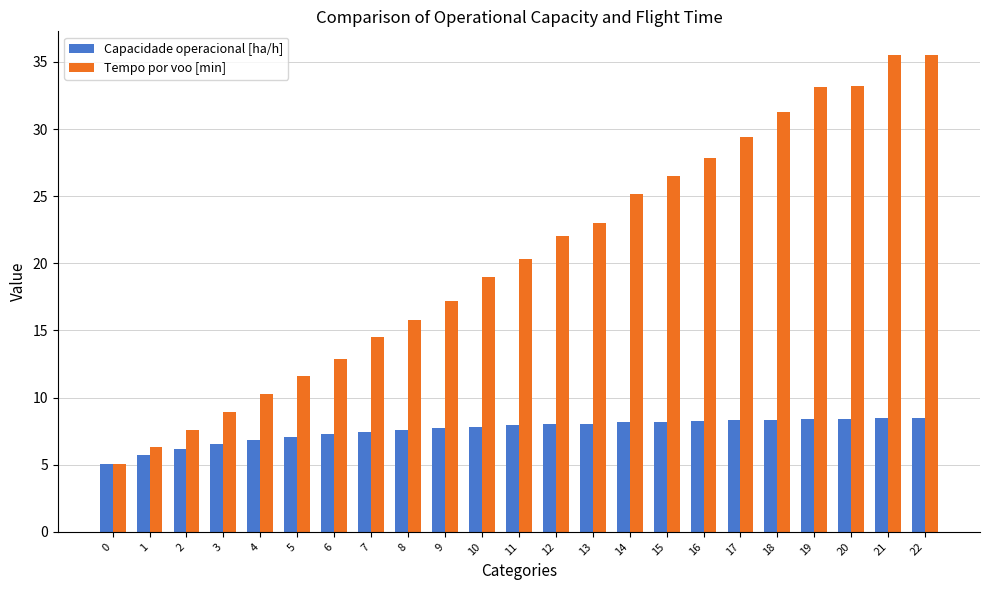

What is the maximum value for Capacidade operacional [ha/h]?

8.4